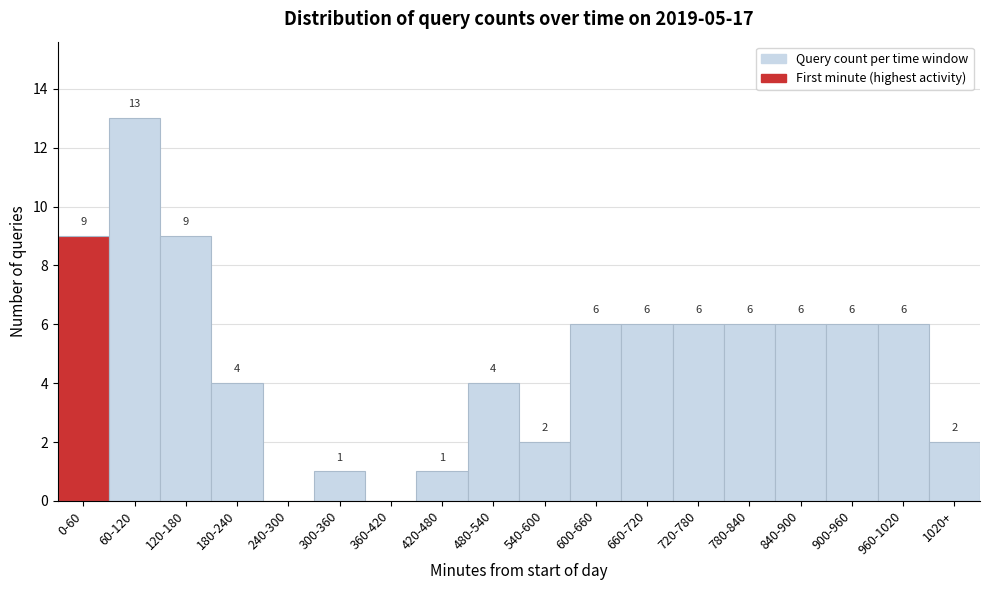

Reading left to right, transcribe all the data shown in this chart.

0-60=9	60-120=13	120-180=9	180-240=4	240-300=0	300-360=1	360-420=0	420-480=1	480-540=4	540-600=2	600-660=6	660-720=6	720-780=6	780-840=6	840-900=6	900-960=6	960-1020=6	1020+=2